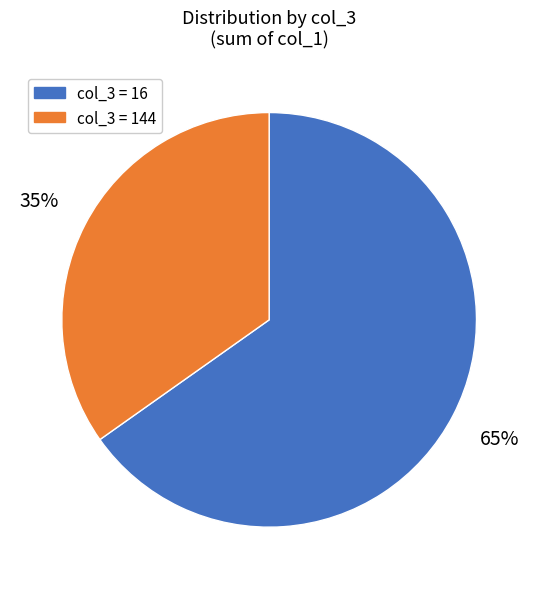

To the nearest percent, what is the average slice percentage?

50%